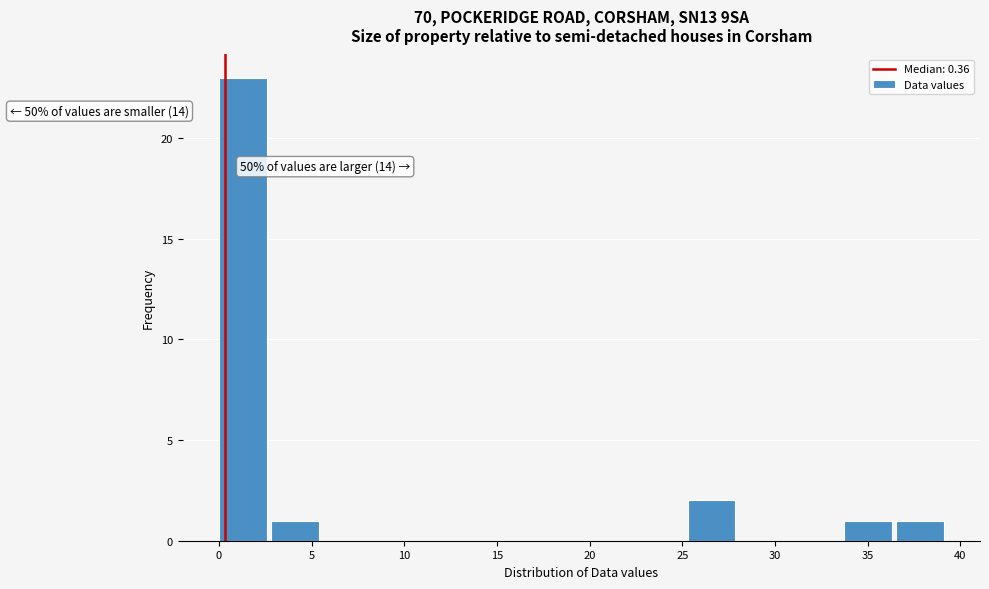

Which range on the x-axis has the tallest bar?

0.0 to 3.0